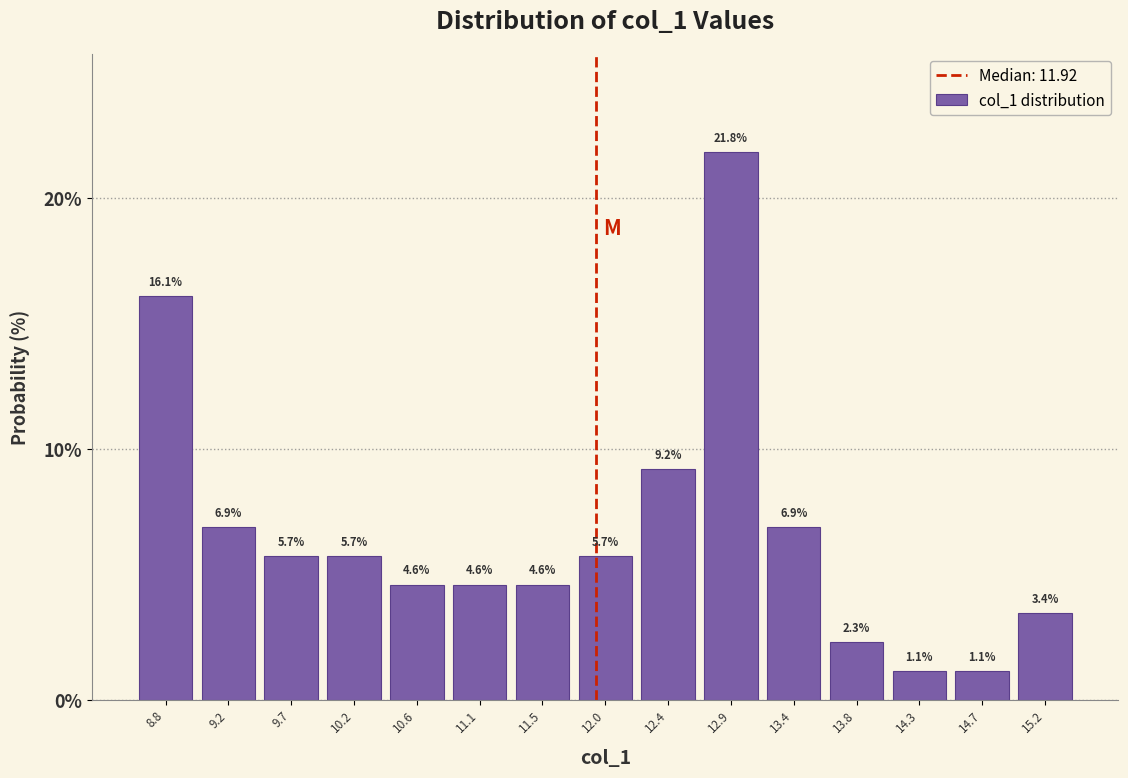

How tall is the bar that spans 8.55 to 9.00 on the x-axis? The bar edges are not printed on the chart, so give them approximately, as read against the axis.

16.1